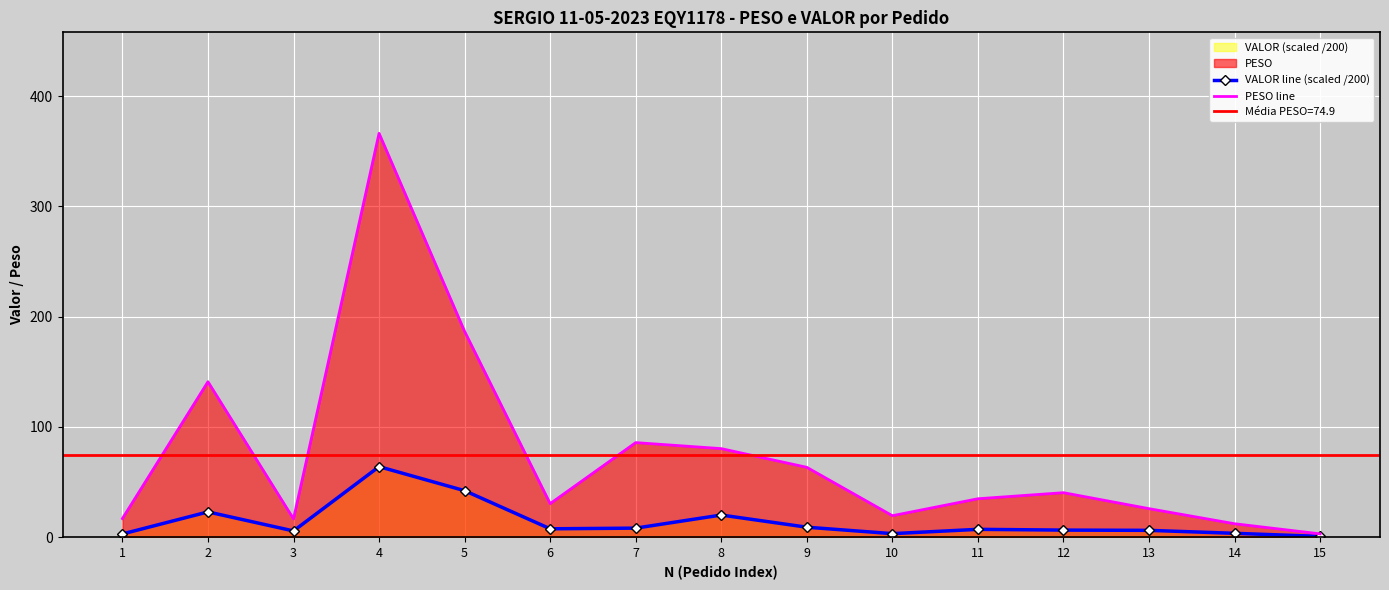

Is the value of PESO line at 10 greater than the value of VALOR line (scaled /200) at 11?

Yes